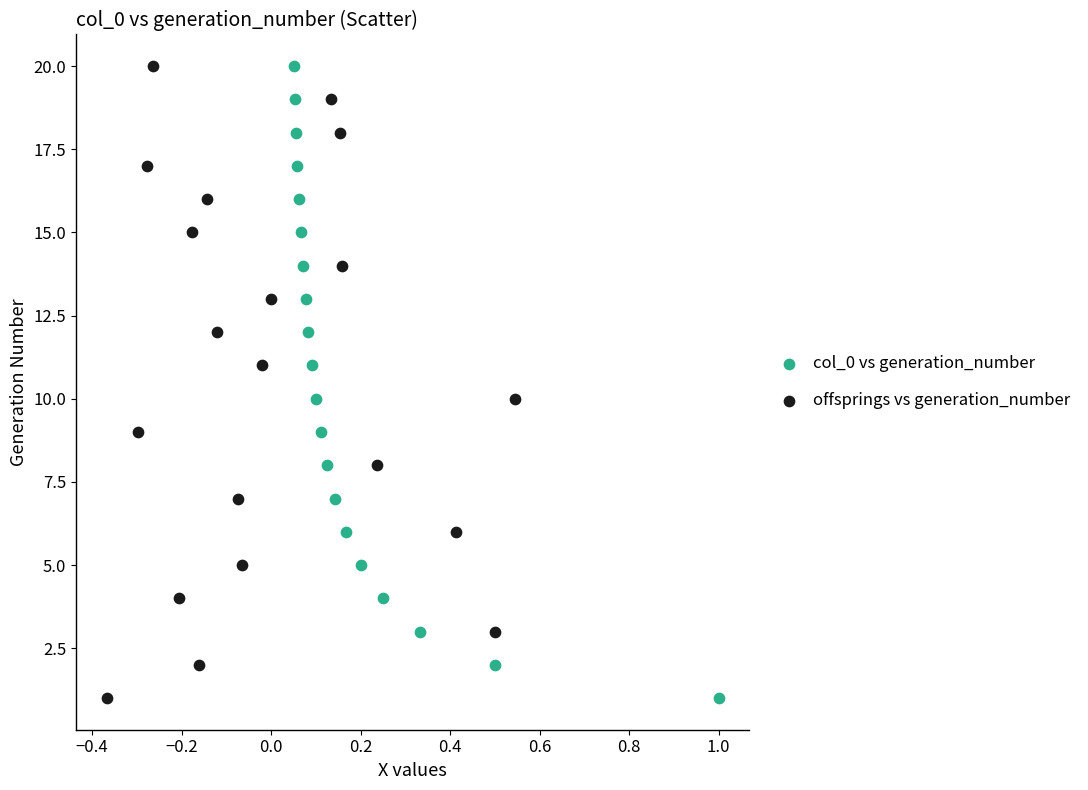

What are all the series names shown in the legend?

col_0 vs generation_number, offsprings vs generation_number